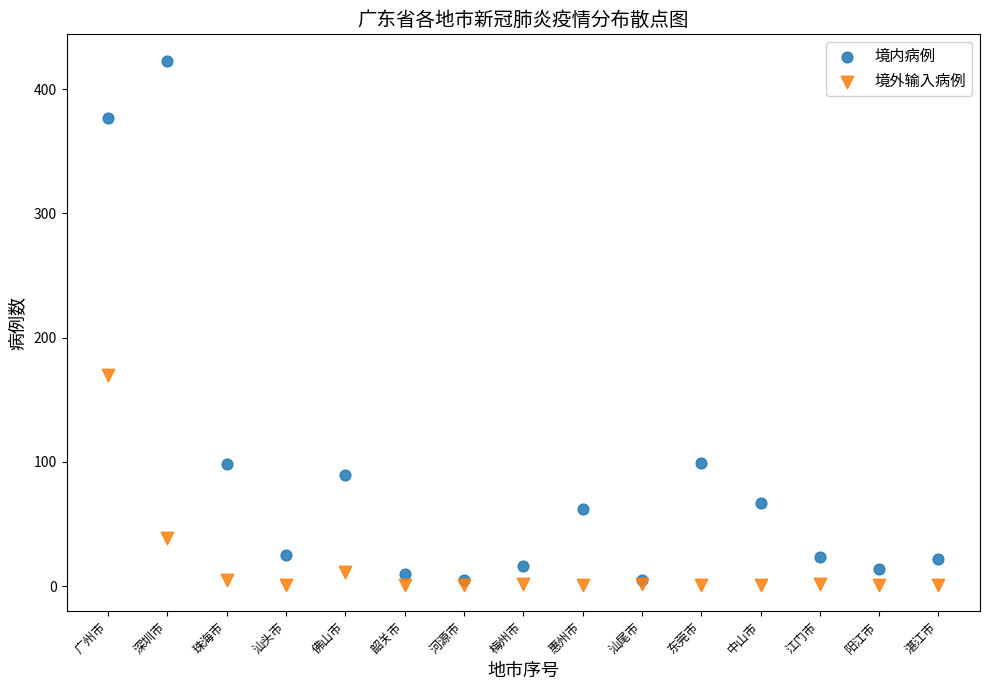

What are all the series names shown in the legend?

境内病例, 境外输入病例